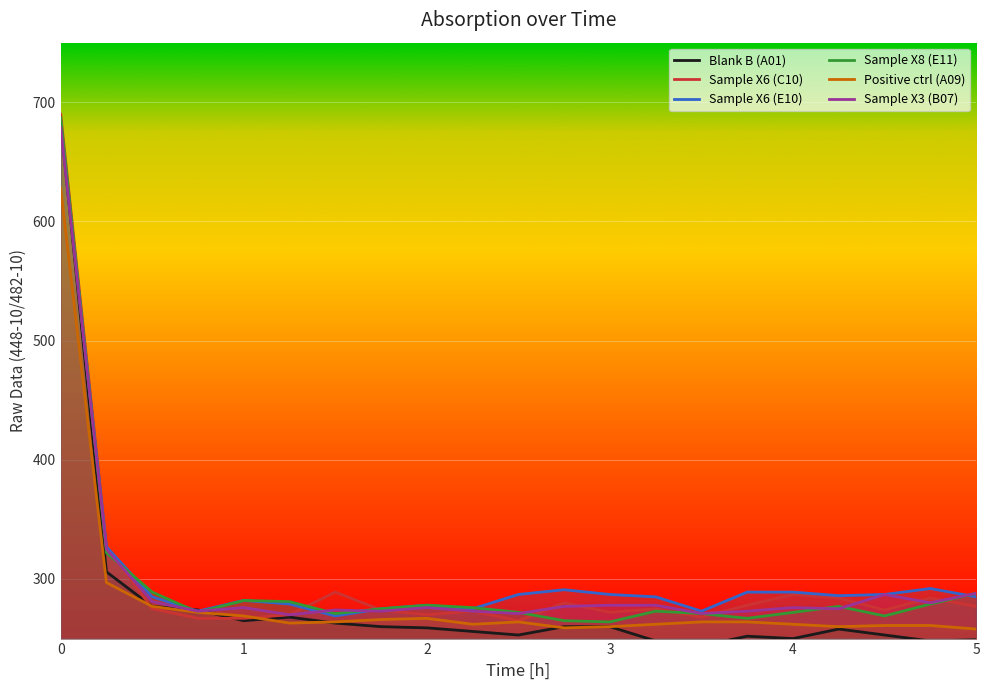

What is the minimum value for Sample X3 (B07)?

270